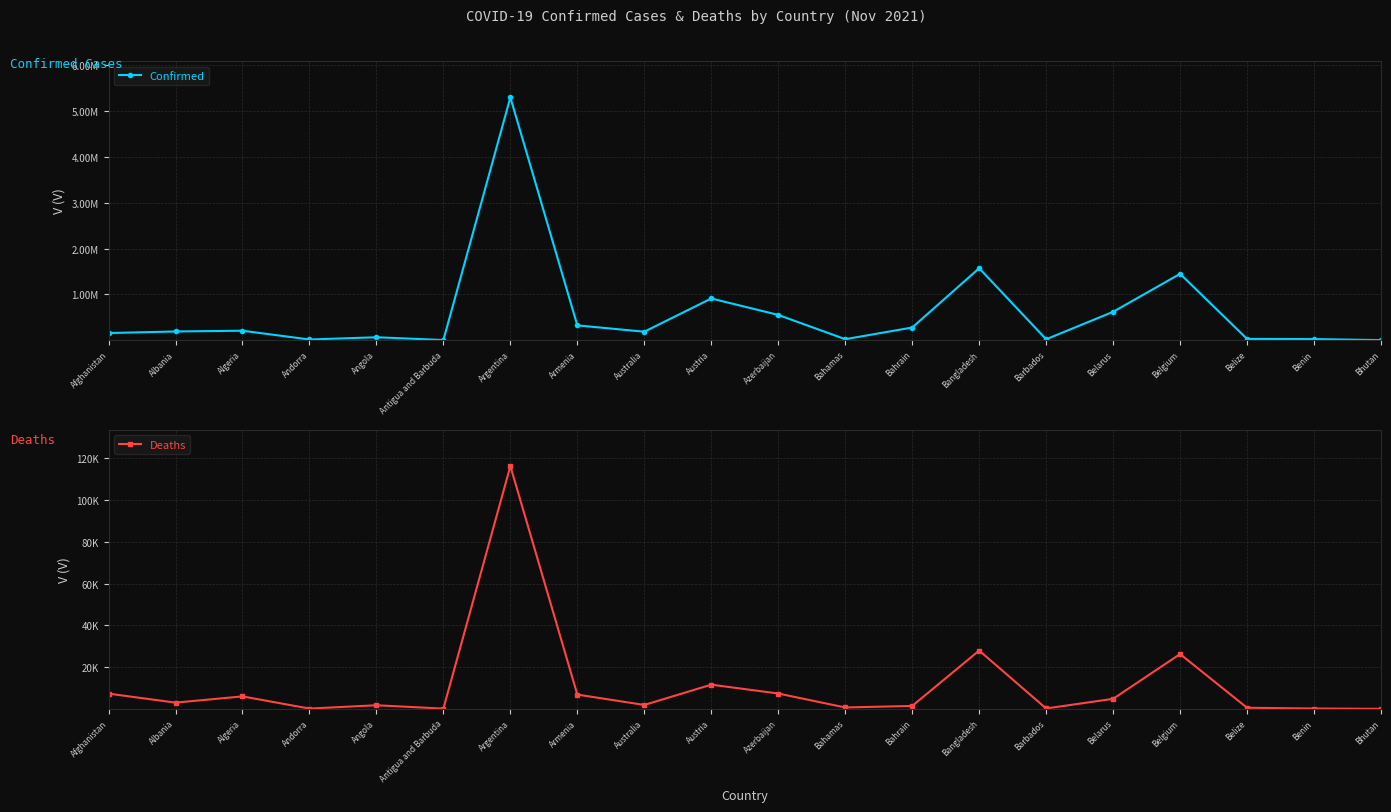

At which label does Confirmed first exceed 190815?

Algeria